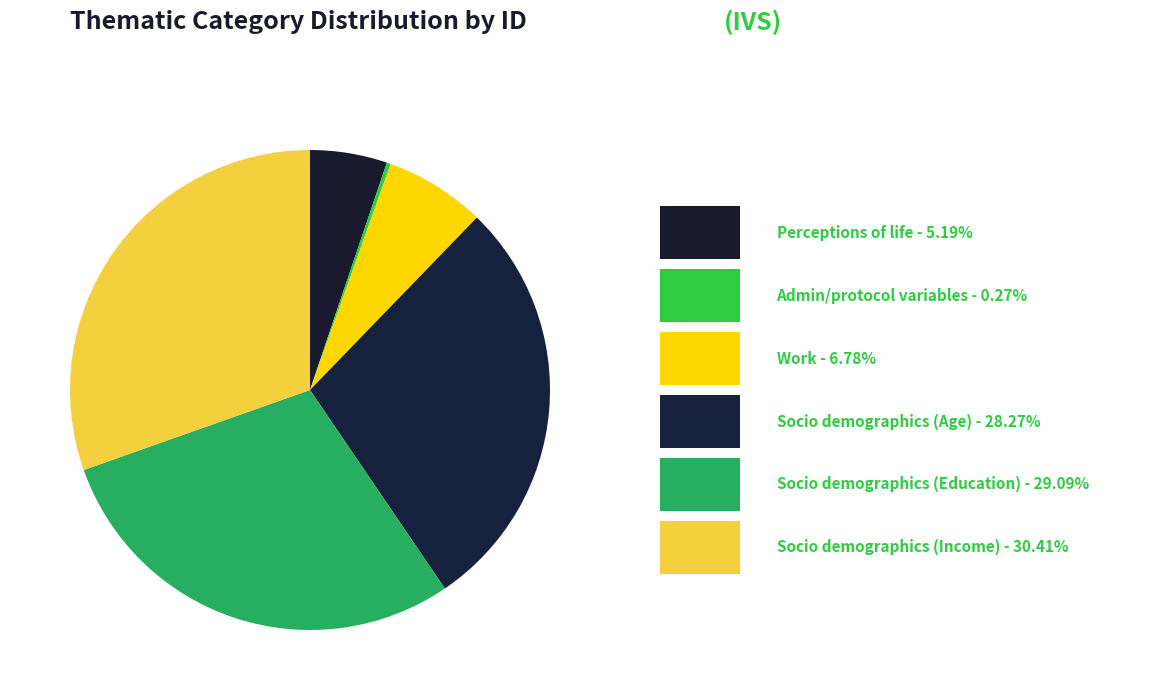

To the nearest percent, what is the difference between the largest and smallest slice percentages?

30%